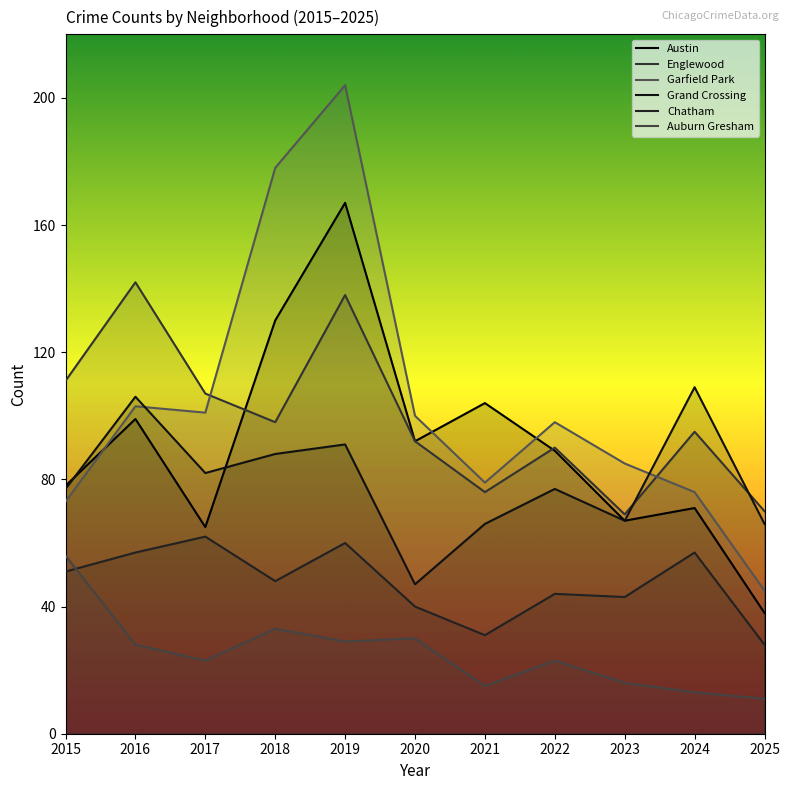

Between 2018 and 2022, which is larger?

2018